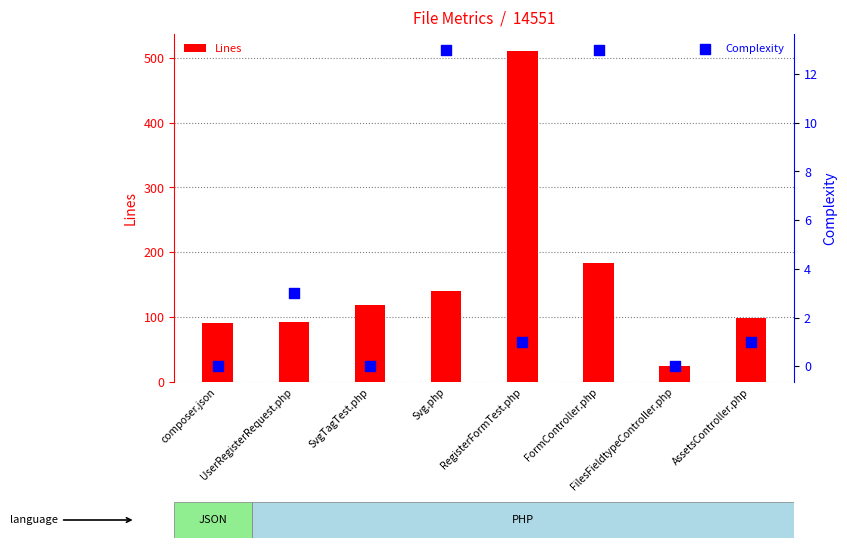

Which series has the widest spread of Y values?

Lines